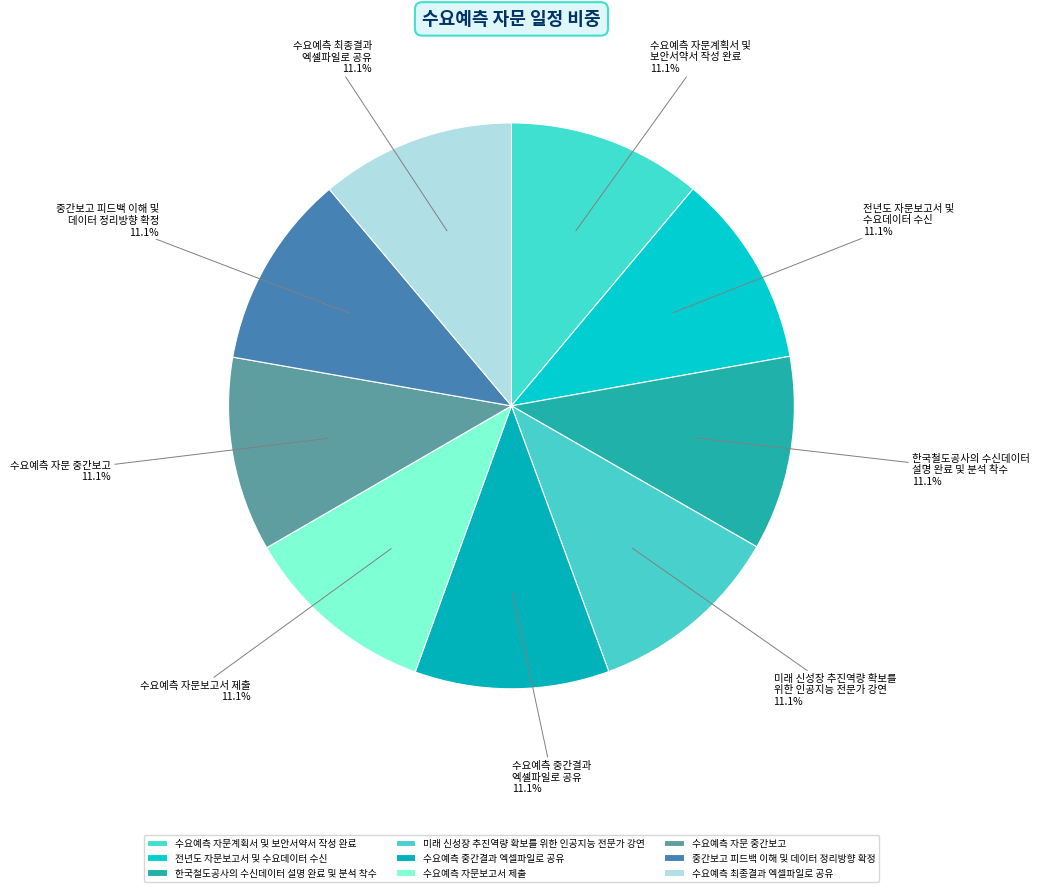

Combined, what portion of the pie is 미래 신성장 추진역량 확보를 위한 인공지능 전문가 강연 and 수요예측 자문 중간보고?

22.2%